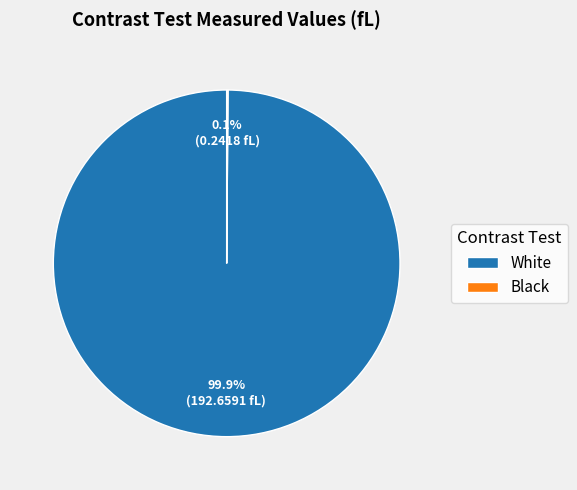

Which slice is the largest?

White